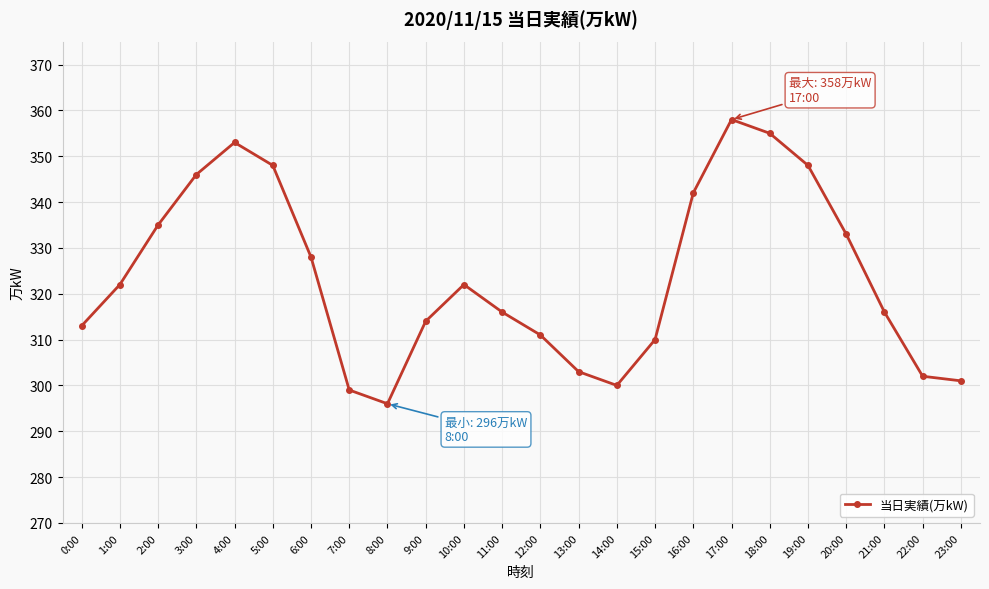

At which category does the chart reach its peak across all series?

17:00